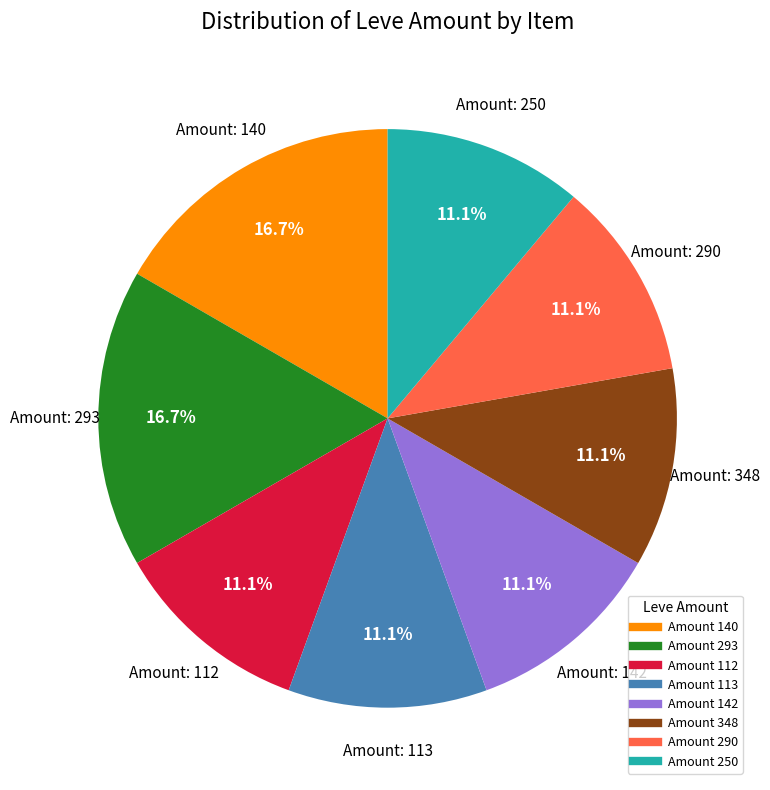

Is there any slice that represents more than half of the pie?

No